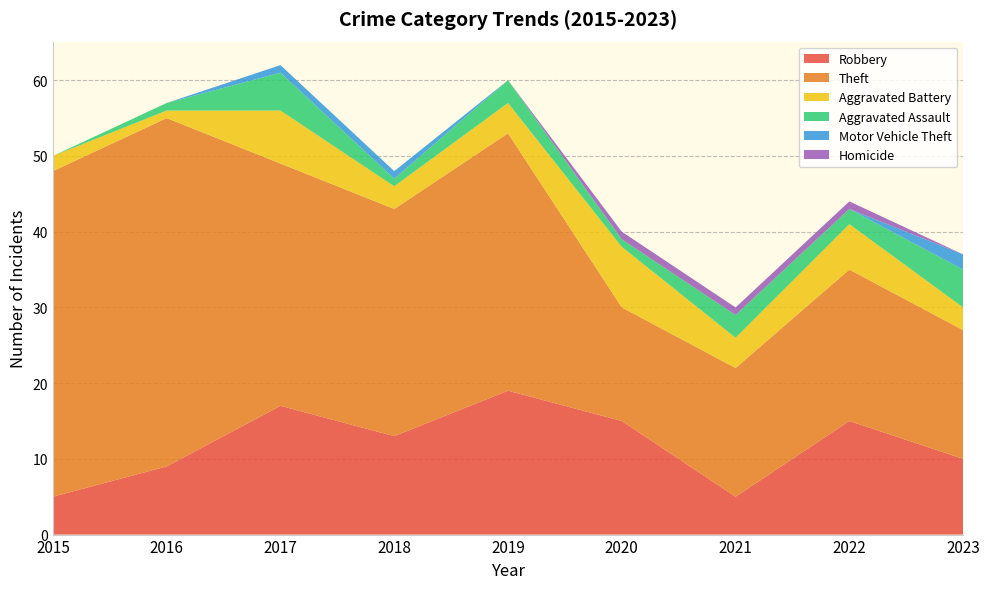

Reading right to left, what are all the values shown in this chart?

Robbery: 2023=10	2022=15	2021=5	2020=15	2019=19	2018=13	2017=17	2016=9	2015=5
Theft: 2023=17	2022=20	2021=17	2020=15	2019=34	2018=30	2017=32	2016=46	2015=43
Aggravated Battery: 2023=3	2022=6	2021=4	2020=8	2019=4	2018=3	2017=7	2016=1	2015=2
Aggravated Assault: 2023=5	2022=2	2021=3	2020=1	2019=3	2018=1	2017=5	2016=1	2015=0
Motor Vehicle Theft: 2023=2	2022=0	2021=0	2020=0	2019=0	2018=1	2017=1	2016=0	2015=0
Homicide: 2023=0	2022=1	2021=1	2020=1	2019=0	2018=0	2017=0	2016=0	2015=0